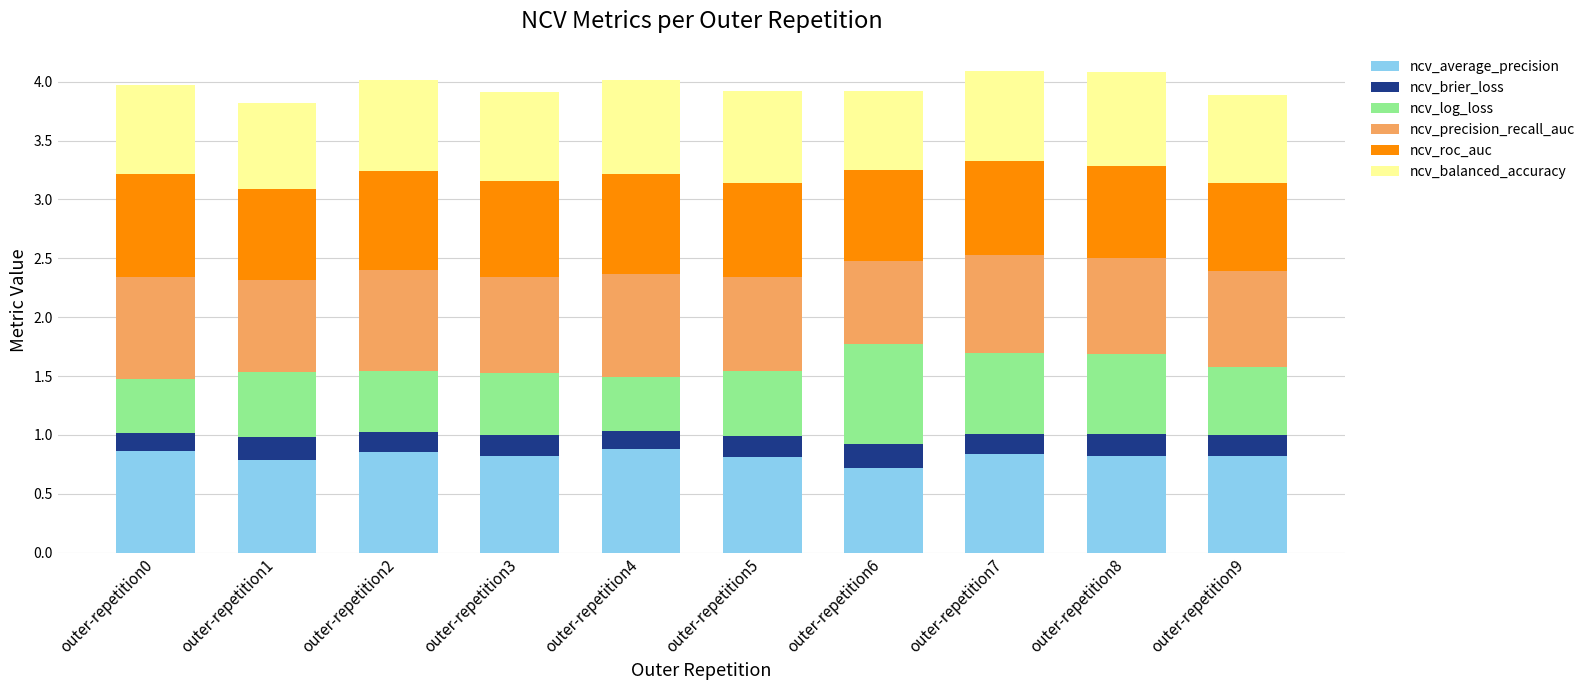

Count the number of data series in this chart.

6